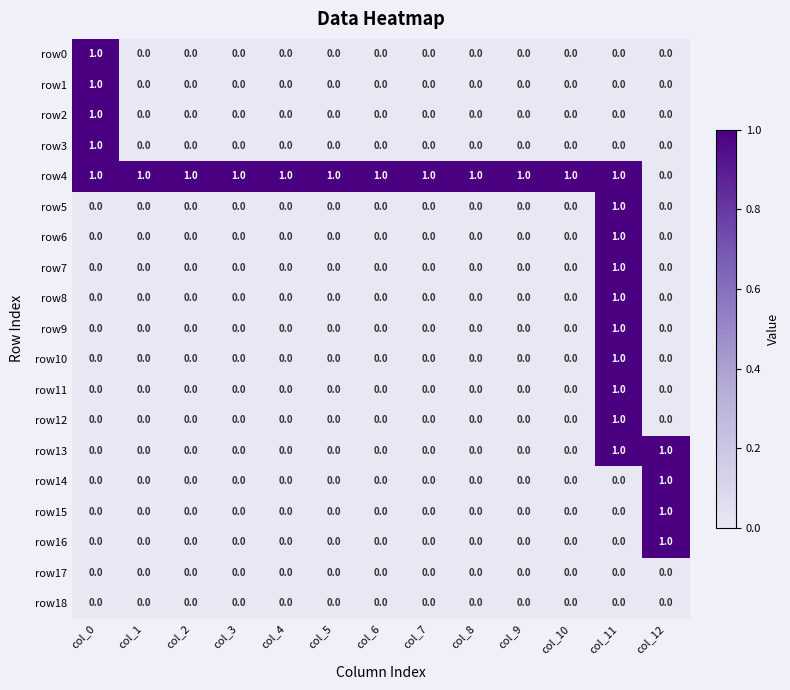

Which series has the largest total across all categories?

row4